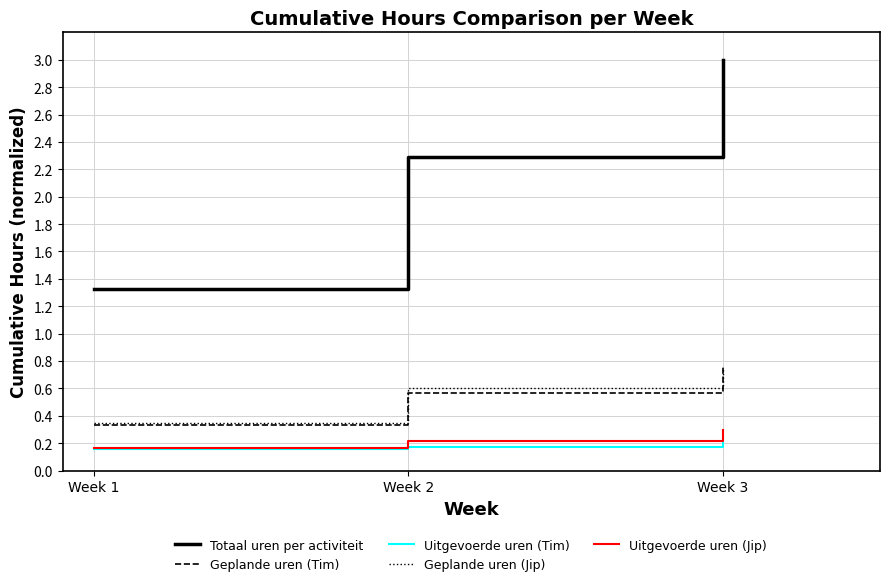

How many lines are shown in the chart?

5